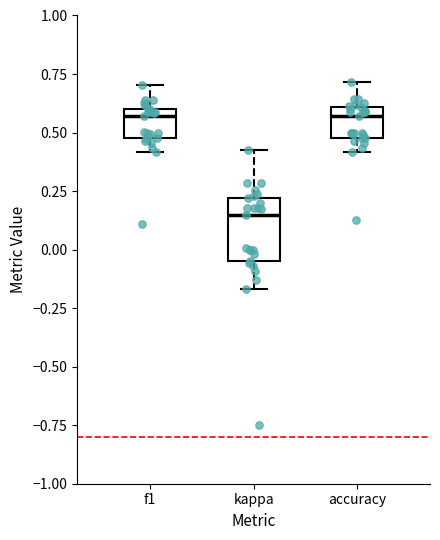

Which box has the lowest median line?

kappa